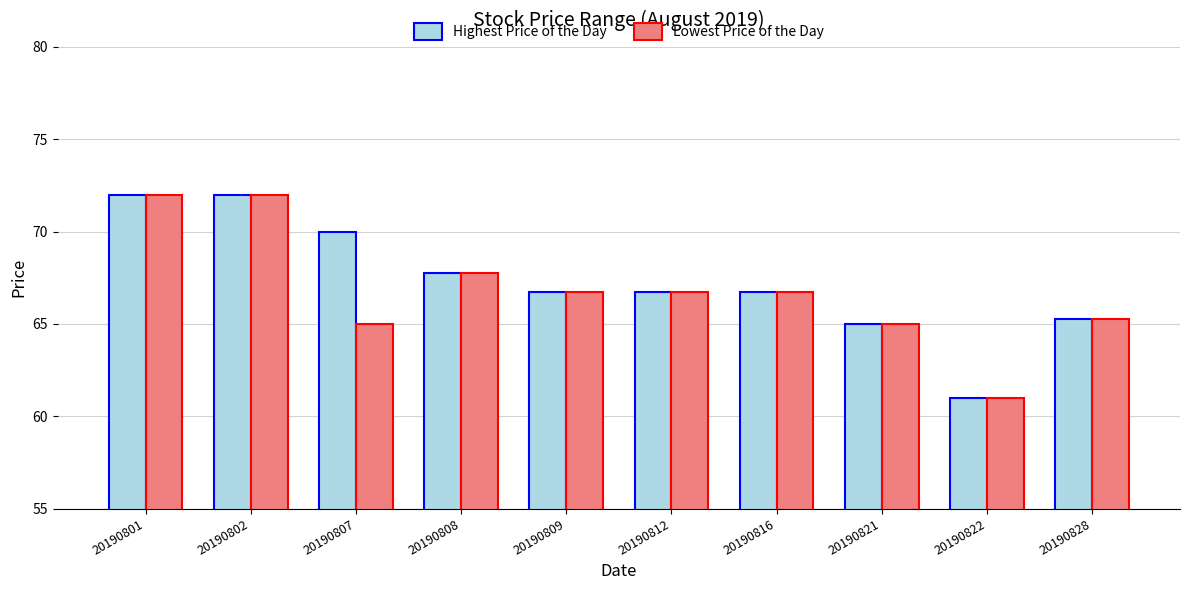

How many bars are there in total?

20